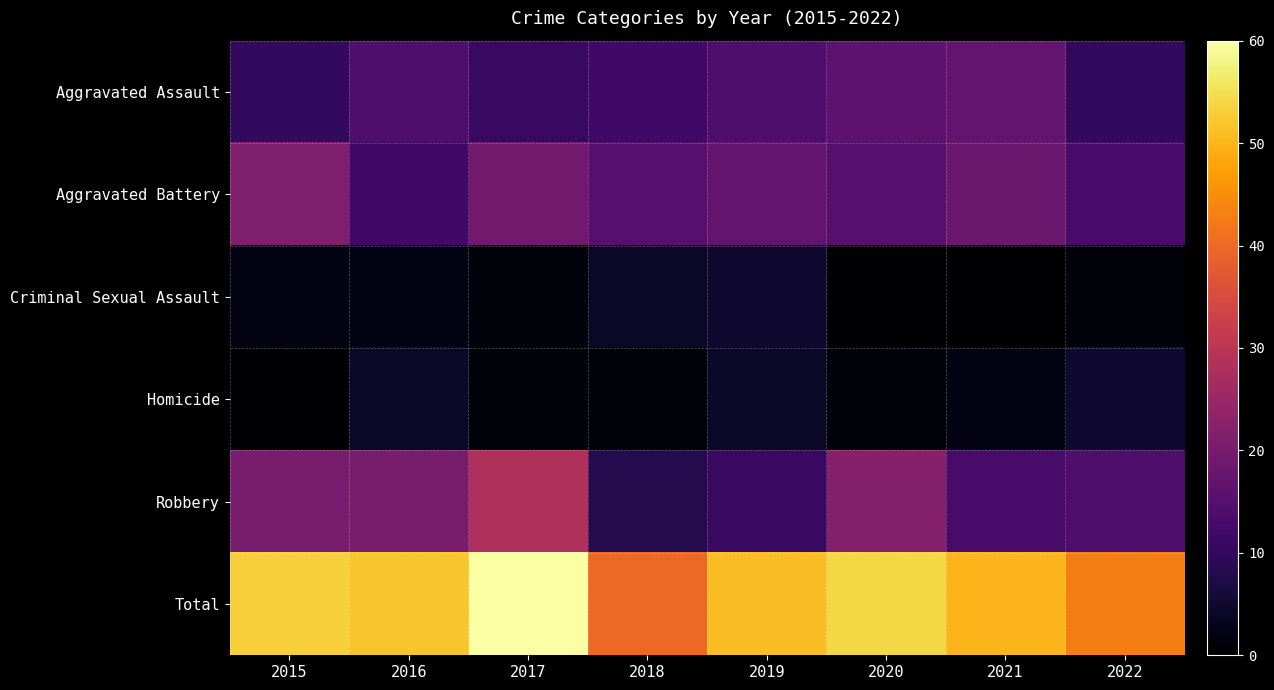

What is the spread (max minus min) of values at 2016?

50